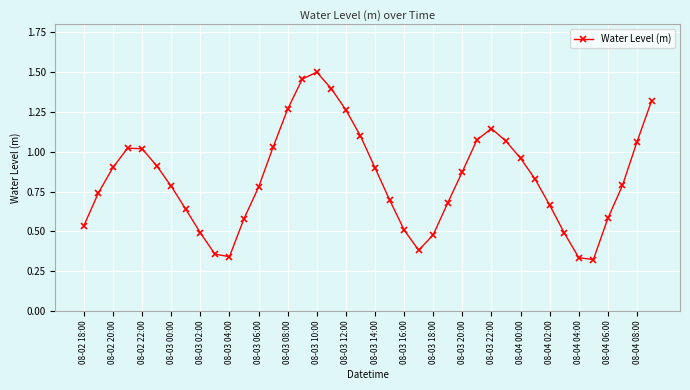

True or false: the data has more than 0 interior local peaks.

True